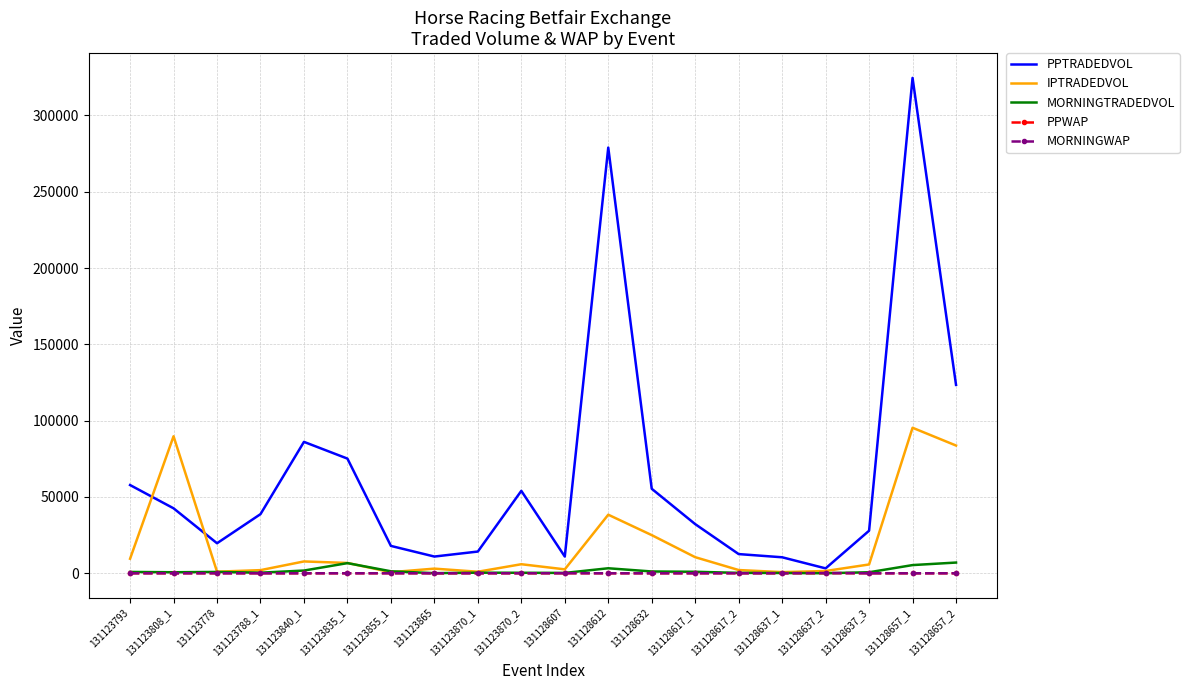

Where is IPTRADEDVOL nearest to the value 48031?

131128612